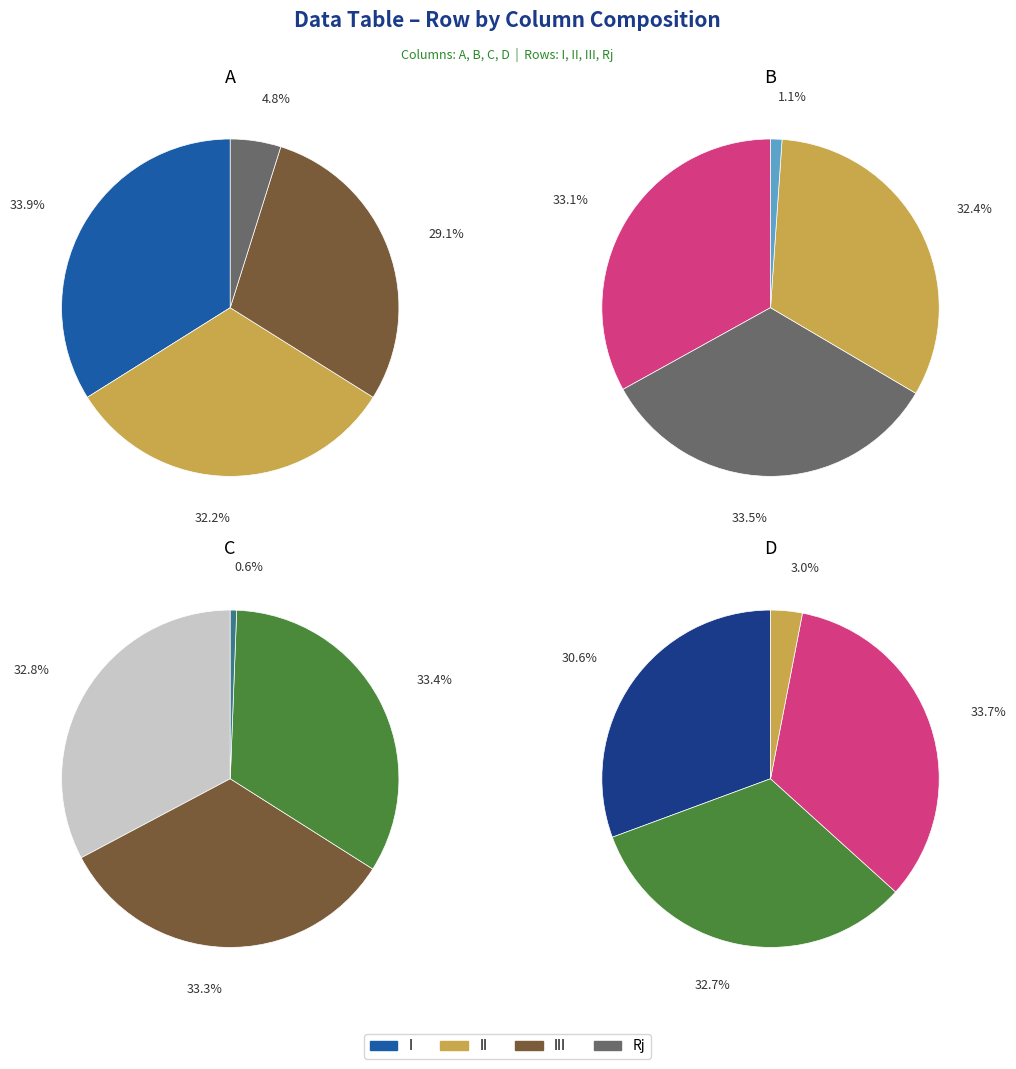

Do I and III together represent more than half of the pie?

Yes